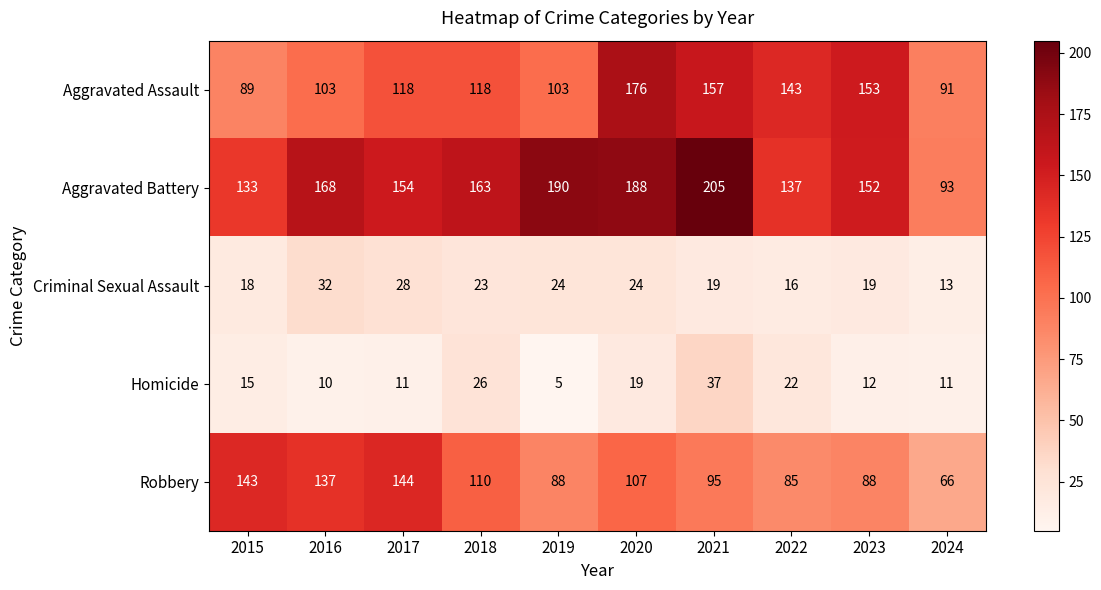

Is it true that Homicide equals 23 at 2015?

False